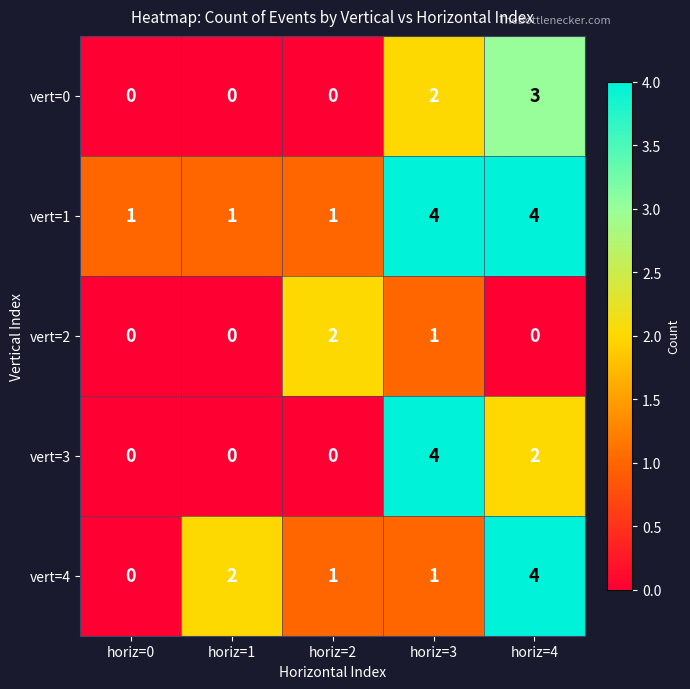

True or false: vert=0 has a value of 1 at horiz=3.

False